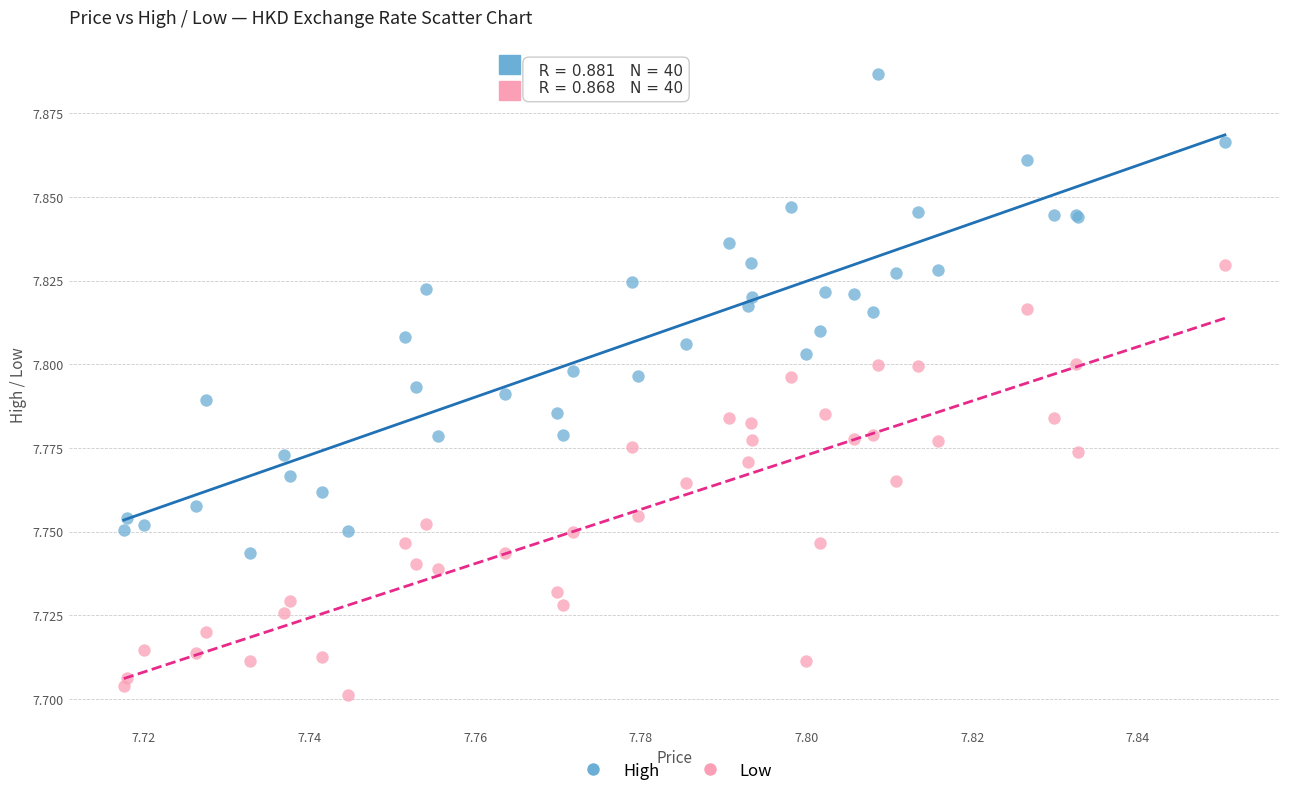

Which series reaches the maximum Y coordinate?

High